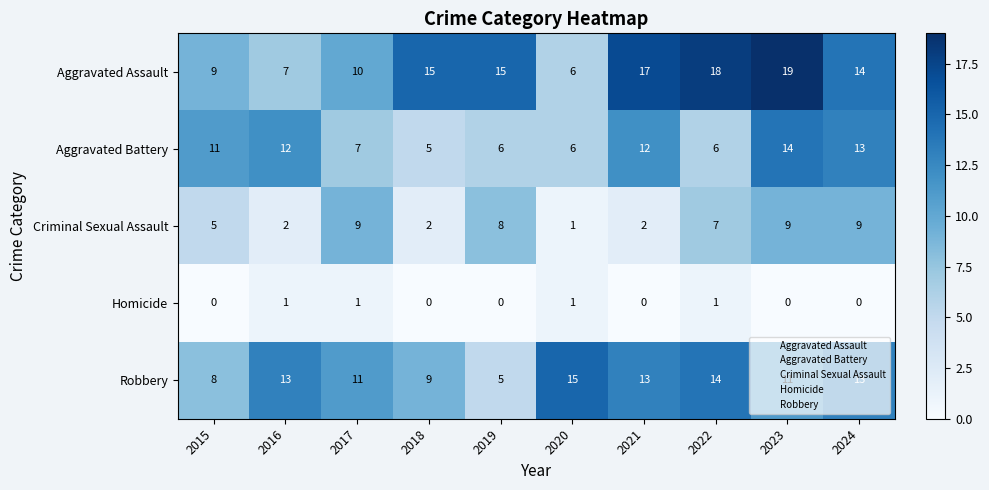

List the series in order of their peak value, highest first.

Aggravated Assault, Robbery, Aggravated Battery, Criminal Sexual Assault, Homicide